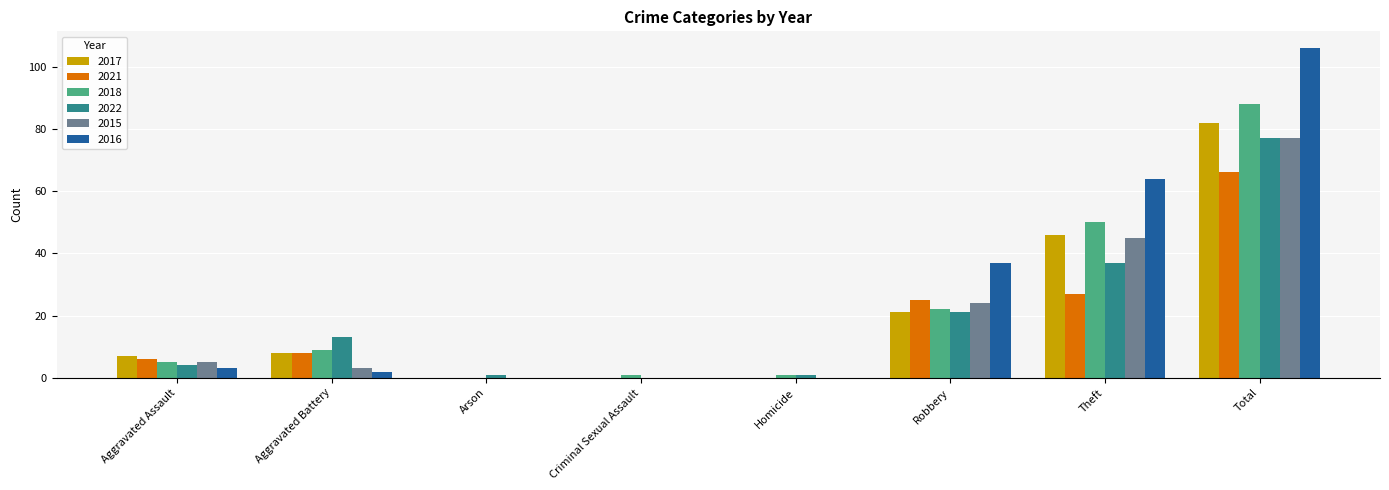

Reading right to left, what are all the values shown in this chart?

2017: Total=82	Theft=46	Robbery=21	Homicide=0	Criminal Sexual Assault=0	Arson=0	Aggravated Battery=8	Aggravated Assault=7
2021: Total=66	Theft=27	Robbery=25	Homicide=0	Criminal Sexual Assault=0	Arson=0	Aggravated Battery=8	Aggravated Assault=6
2018: Total=88	Theft=50	Robbery=22	Homicide=1	Criminal Sexual Assault=1	Arson=0	Aggravated Battery=9	Aggravated Assault=5
2022: Total=77	Theft=37	Robbery=21	Homicide=1	Criminal Sexual Assault=0	Arson=1	Aggravated Battery=13	Aggravated Assault=4
2015: Total=77	Theft=45	Robbery=24	Homicide=0	Criminal Sexual Assault=0	Arson=0	Aggravated Battery=3	Aggravated Assault=5
2016: Total=106	Theft=64	Robbery=37	Homicide=0	Criminal Sexual Assault=0	Arson=0	Aggravated Battery=2	Aggravated Assault=3